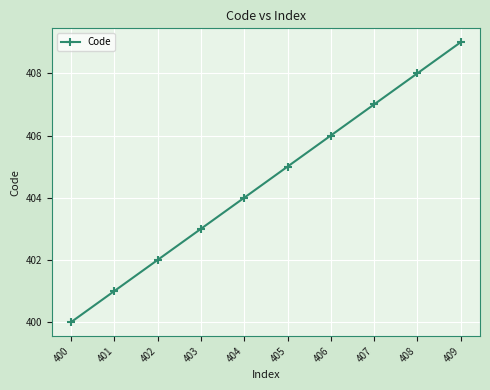

The value at 409 is 545. True or false?

False